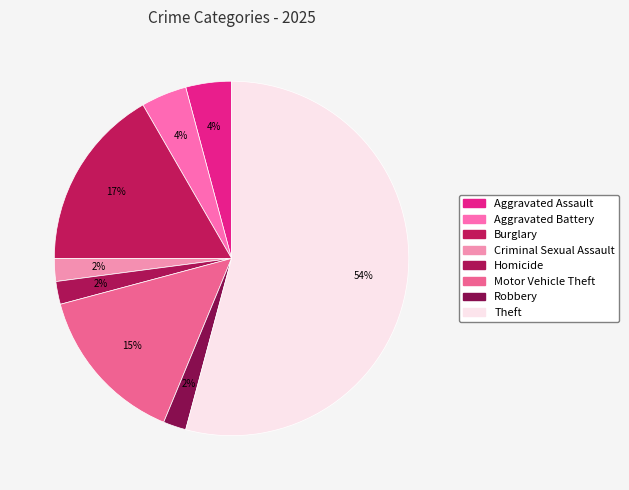

To the nearest percent, what percentage of the pie is Aggravated Assault?

4%